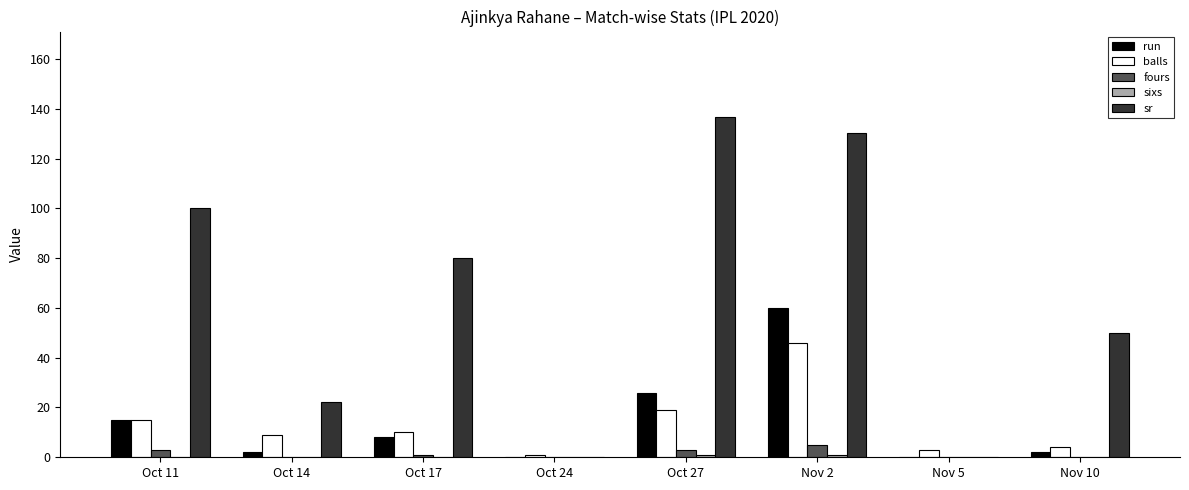

What is the average value of the run series?

14.1